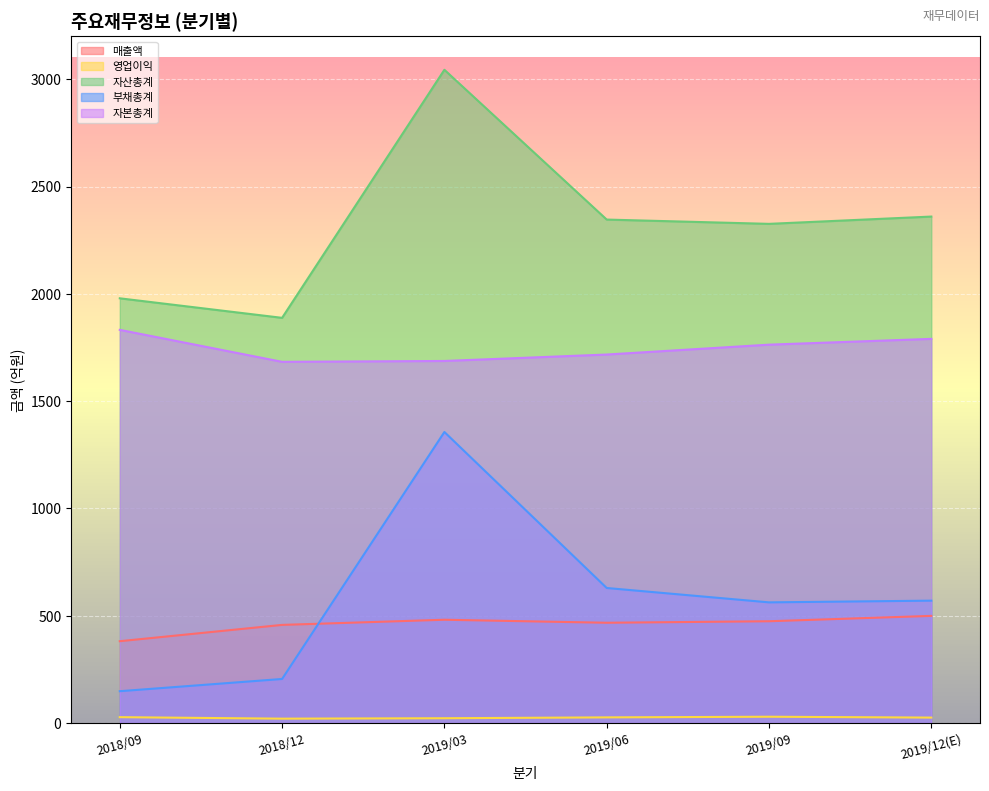

At which category does the chart reach its peak across all series?

2019/03